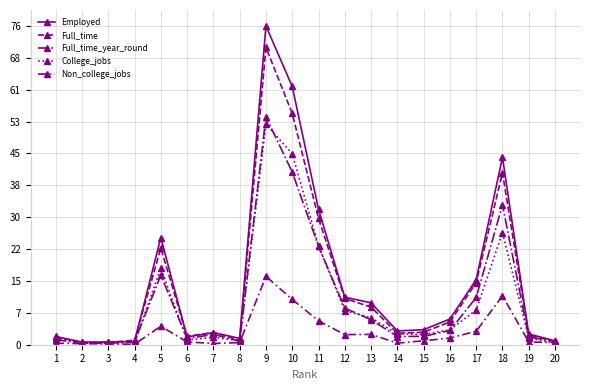

In Employed, how many points are lower than both neighbors (excluding endpoints)?

4